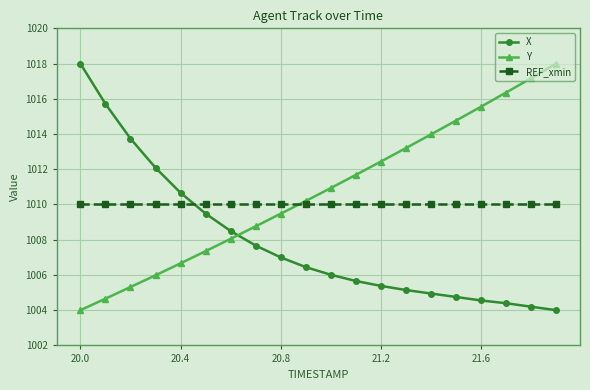

Rank the series by their average value, from lowest to highest.

X, REF_xmin, Y